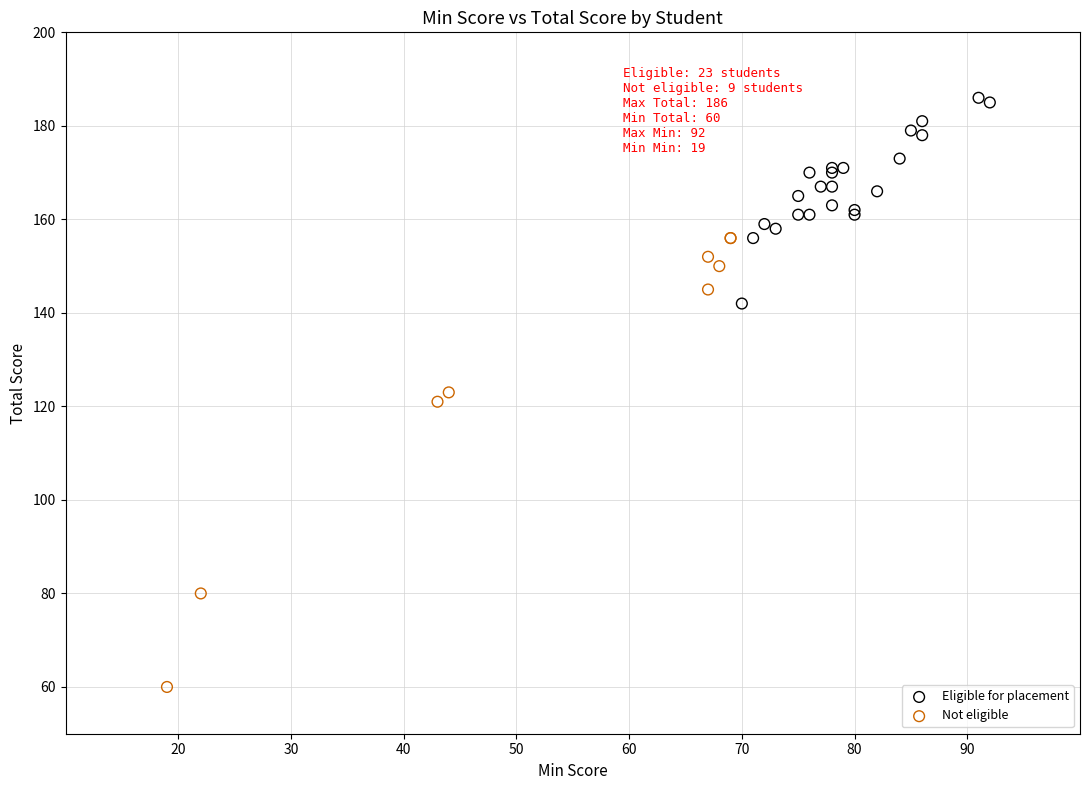

Which series reaches the minimum Y coordinate?

Not eligible